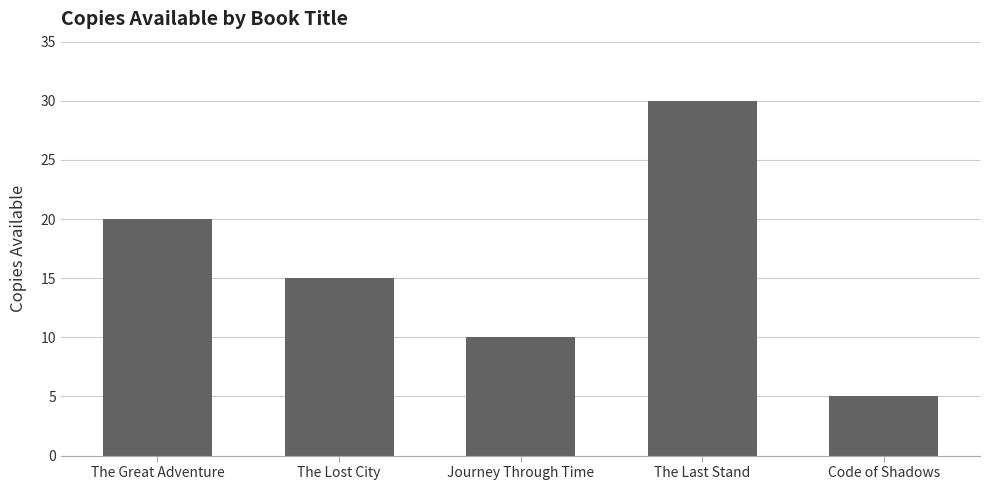

Reading right to left, what are all the values shown in this chart?

Code of Shadows=5	The Last Stand=30	Journey Through Time=10	The Lost City=15	The Great Adventure=20